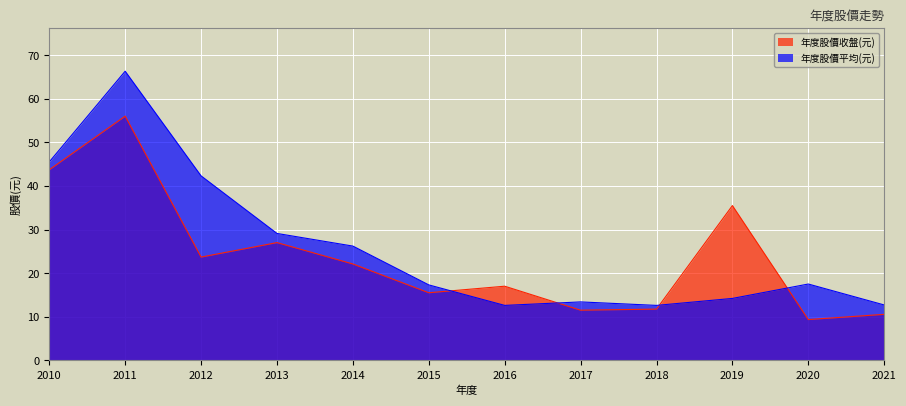

In 年度股價收盤(元), how many points are lower than both neighbors (excluding endpoints)?

4